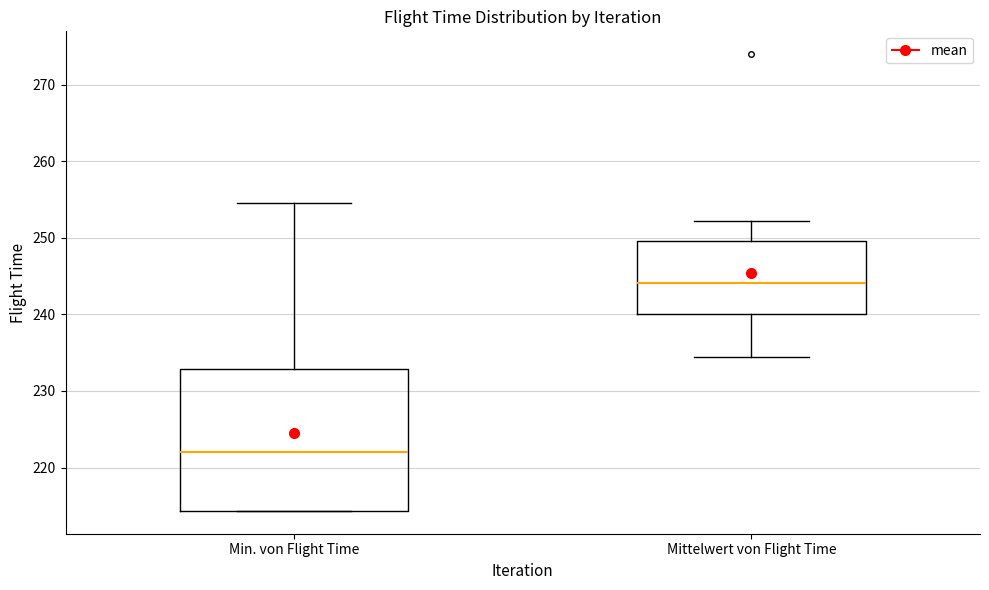

Comparing the boxes themselves (not the whiskers), which one is the tallest?

Min. von Flight Time